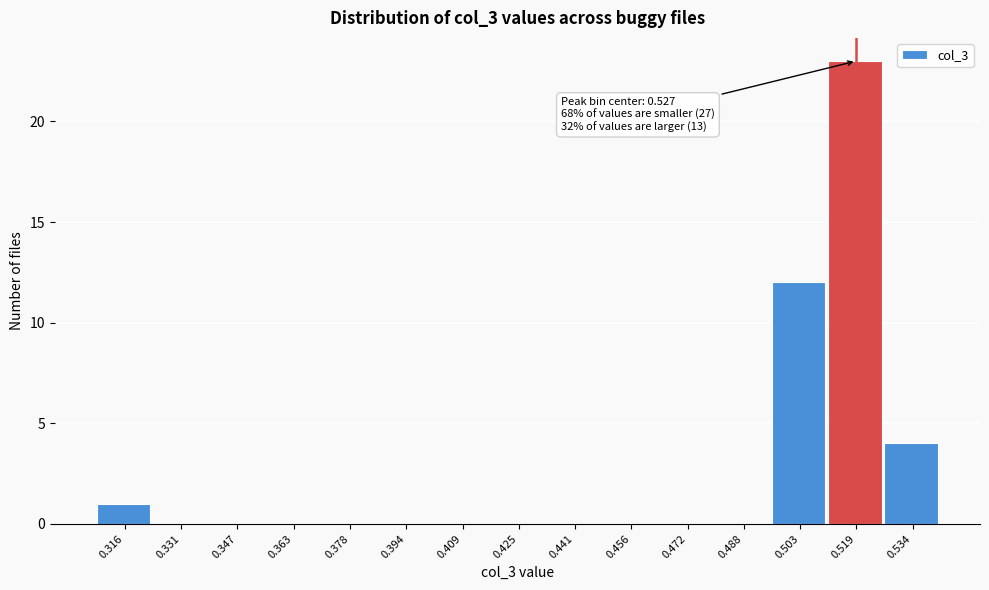

Reading left to right, extract all data points from this chart.

0.316=1	0.331=0	0.347=0	0.363=0	0.378=0	0.394=0	0.409=0	0.425=0	0.441=0	0.456=0	0.472=0	0.488=0	0.503=12	0.519=23	0.534=4